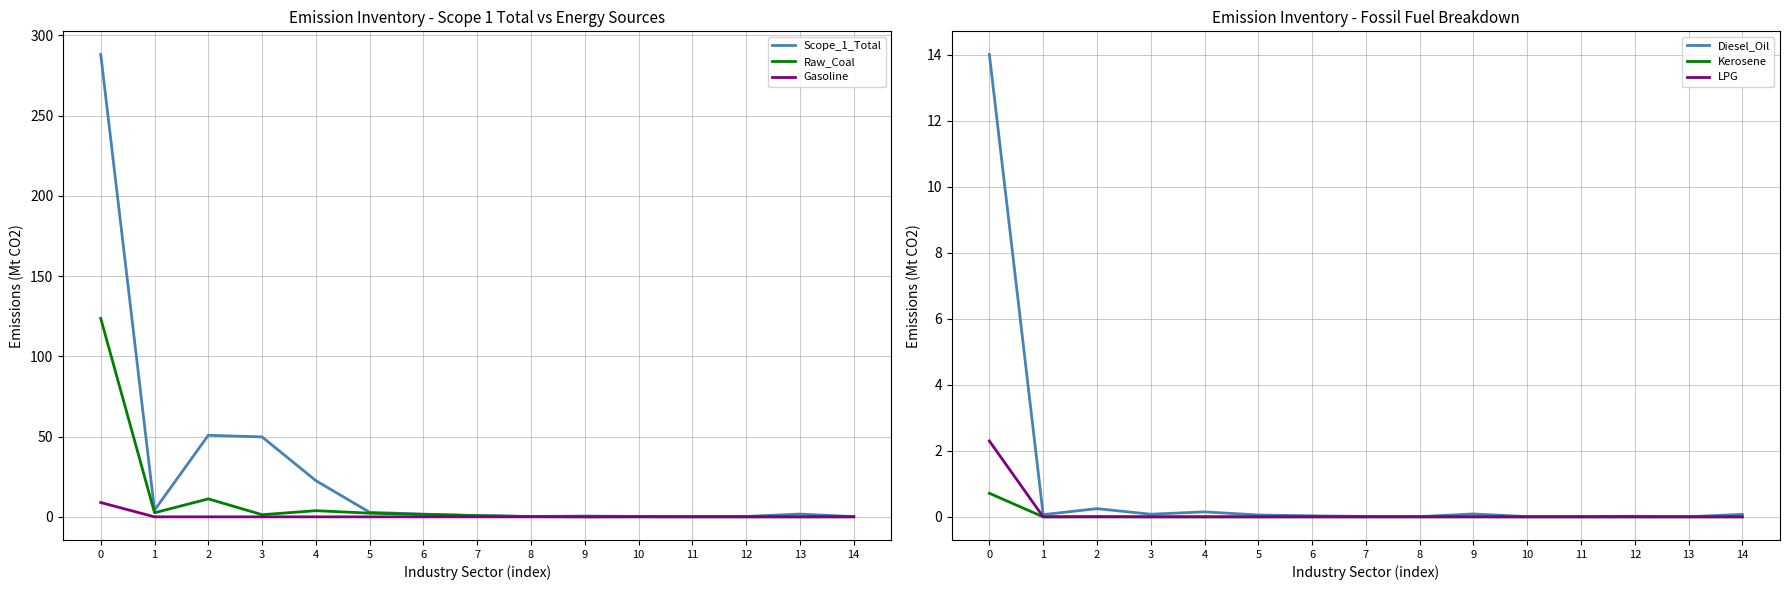

At how many categories does at least one series exceed 255?

1